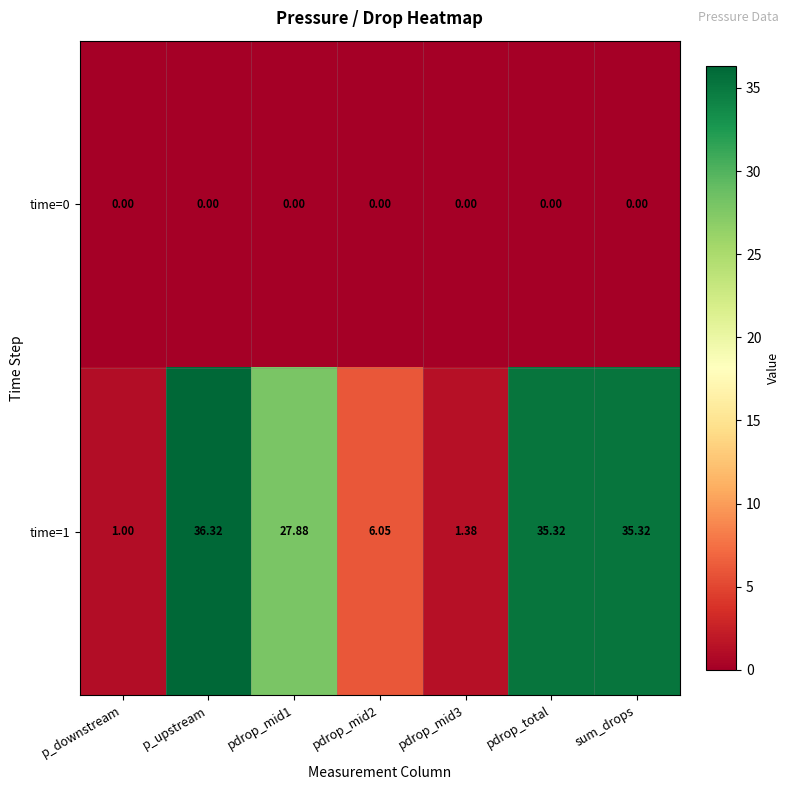

List the series in order of their overall mean, lowest first.

time=0, time=1